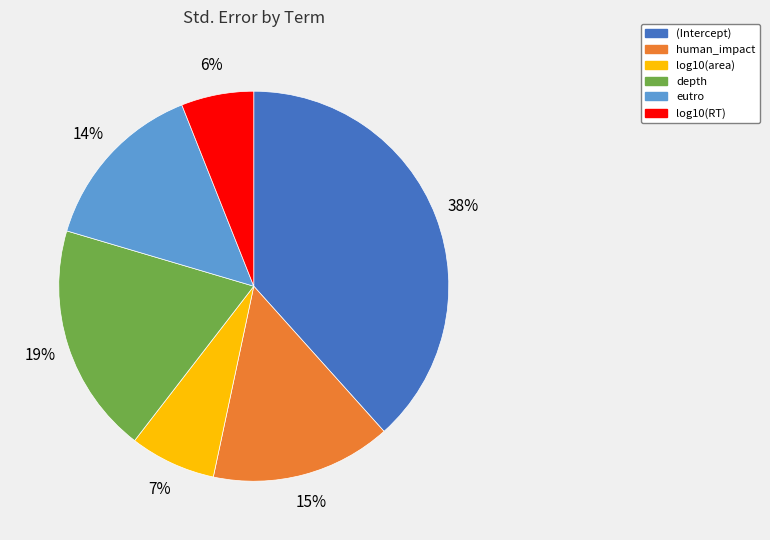

True or false: human_impact accounts for 1% of the total.

False